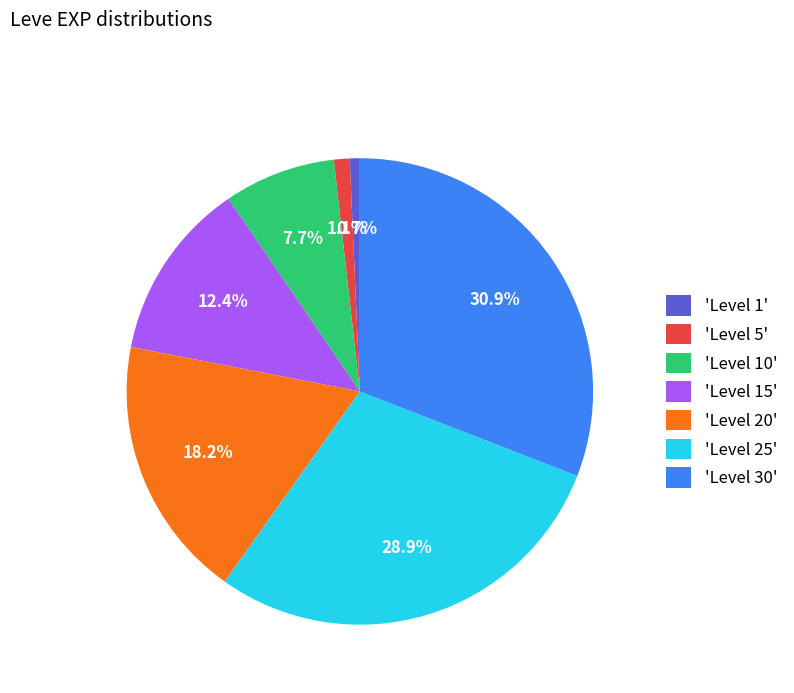

What is the largest slice in the pie chart?

'Level 30'